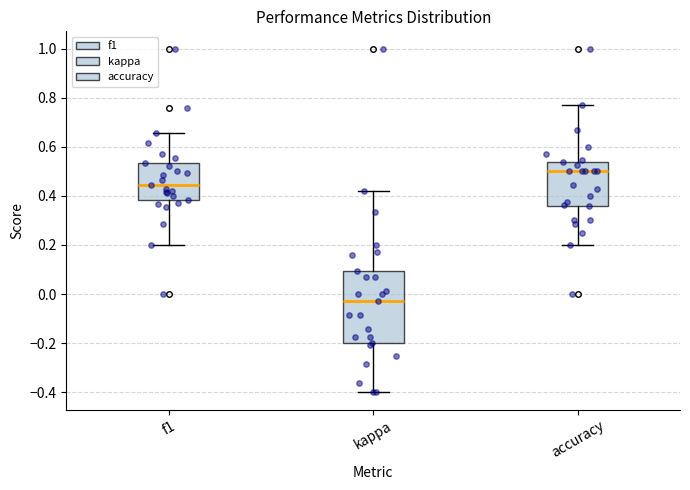

Which box has the lowest median line?

kappa